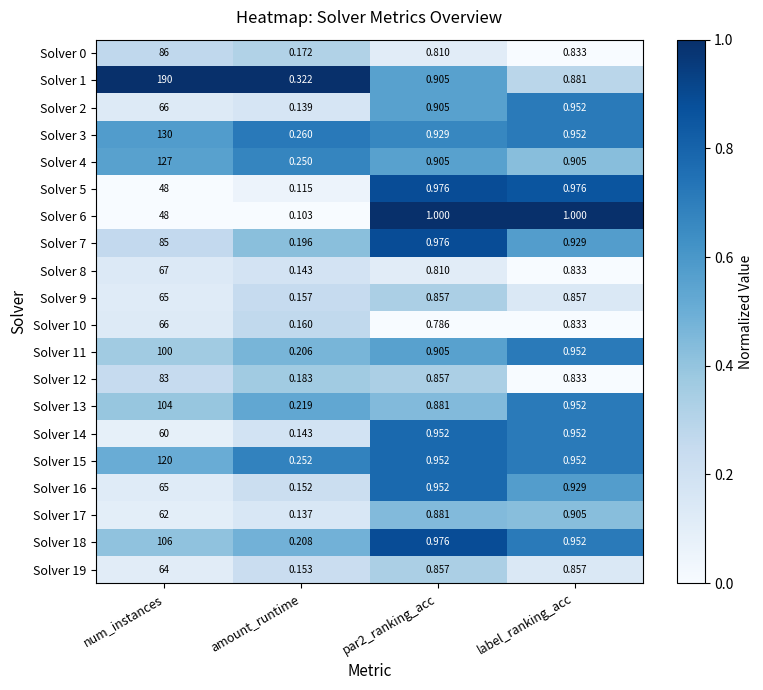

At which category is the sum across all series the highest?

num_instances